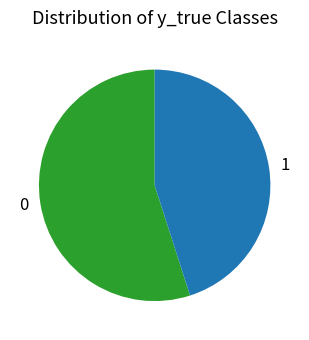

Which slice is the smallest?

1